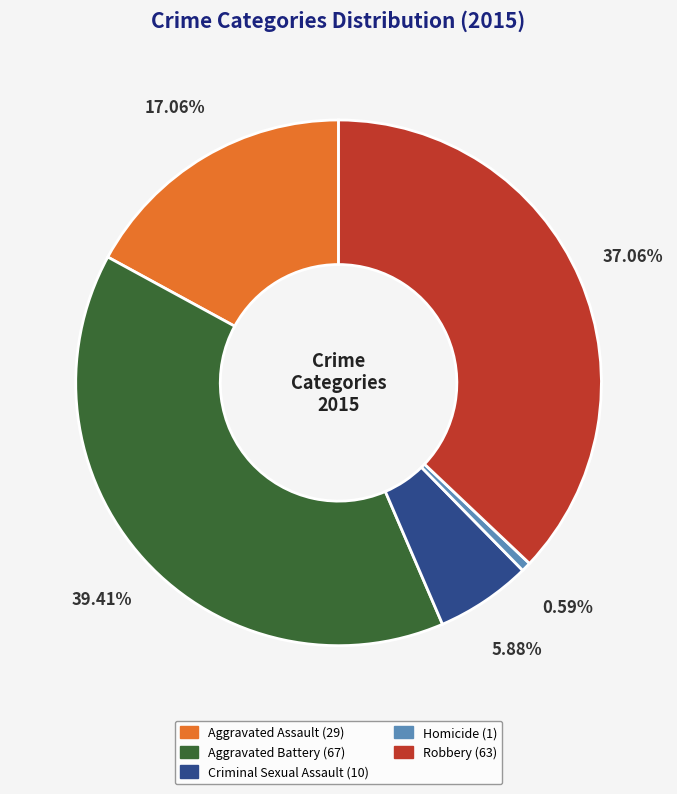

The Robbery slice represents 52% of the pie. True or false?

False